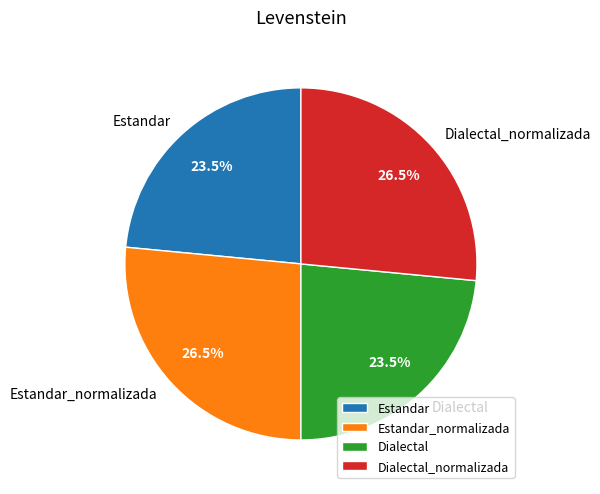

To the nearest percent, what is the difference between the largest and smallest slice percentages?

3%